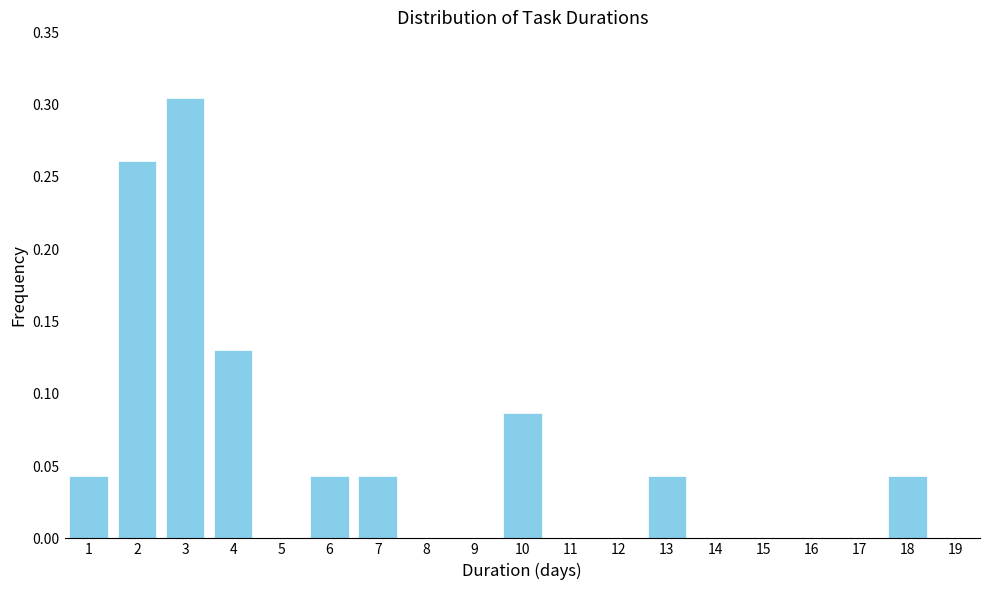

Between 1 and 4, which is larger?

4